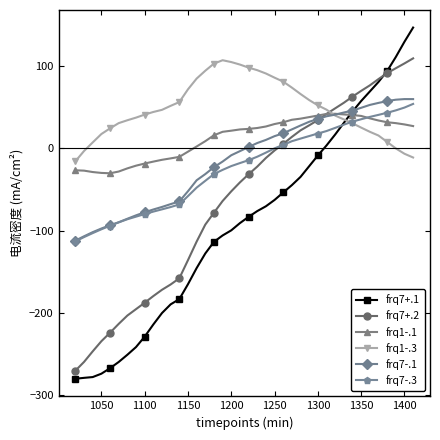

True or false: frq1-.3 has more than 0 points higher than both neighbors.

True